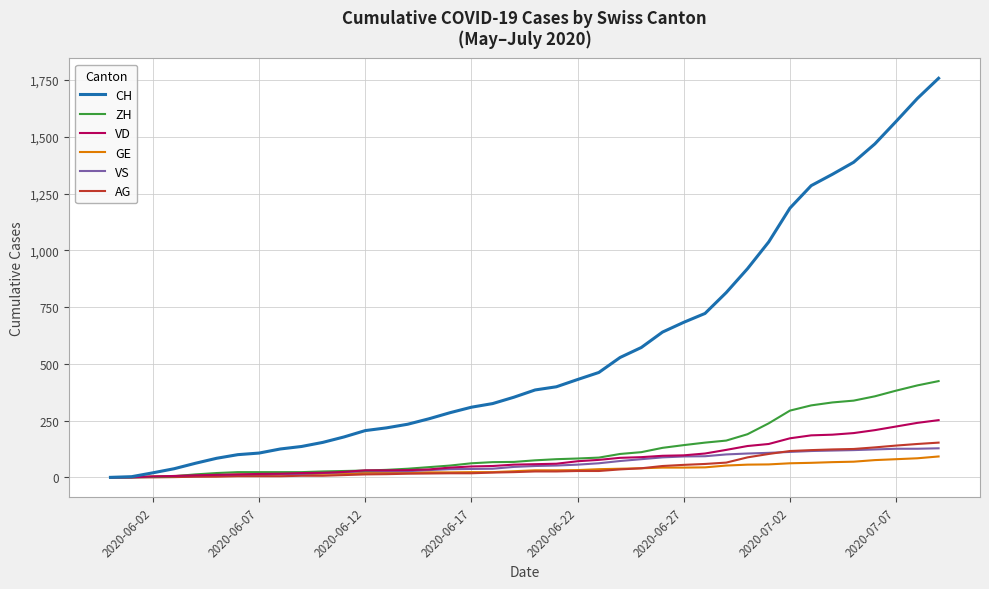

Which series has the largest total across all categories?

CH